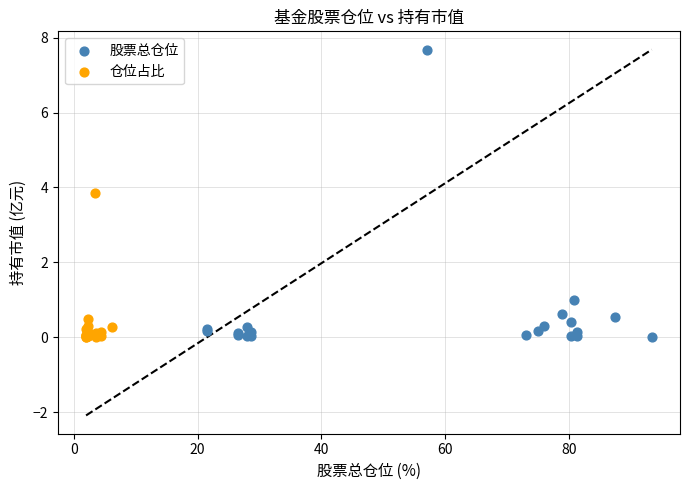

Which series has the largest Y range (max minus min)?

股票总仓位